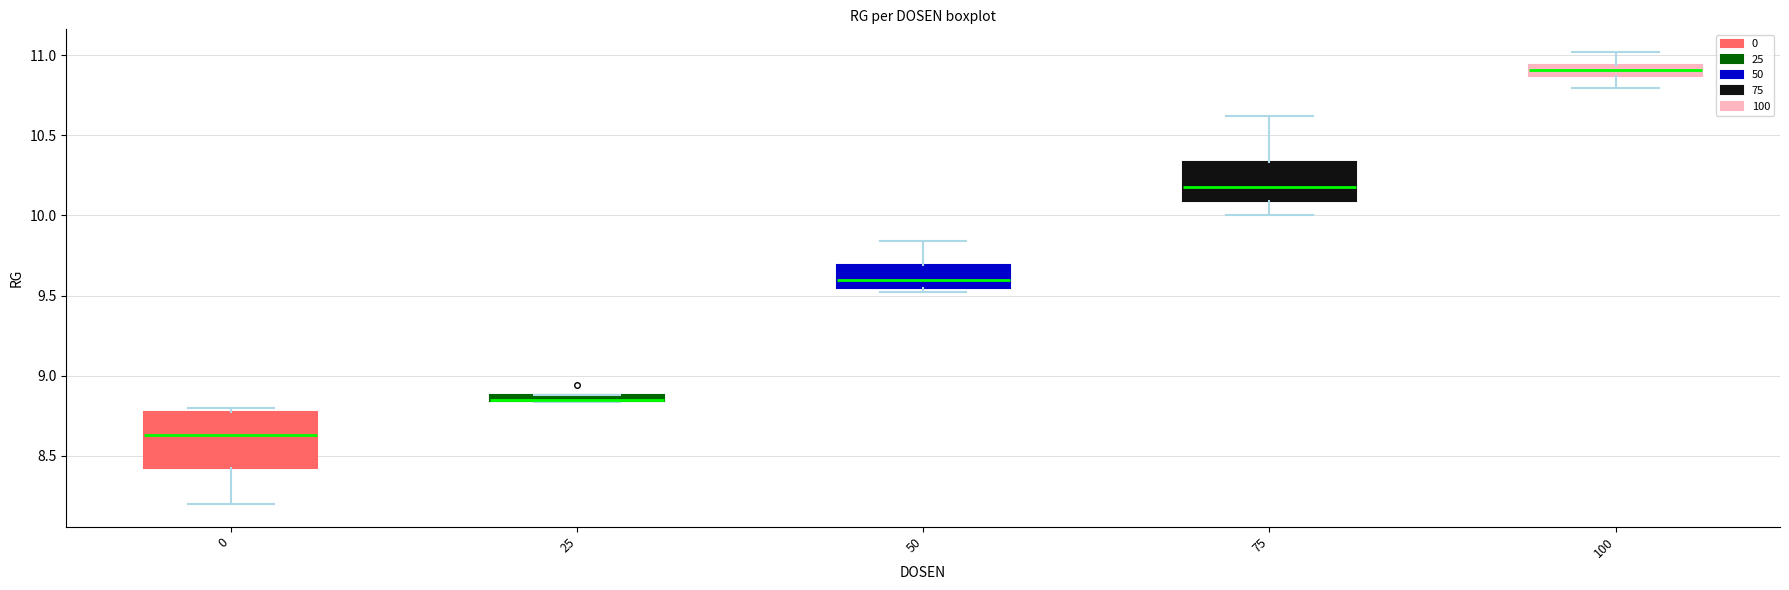

Comparing the boxes themselves (not the whiskers), which one is the tallest?

0